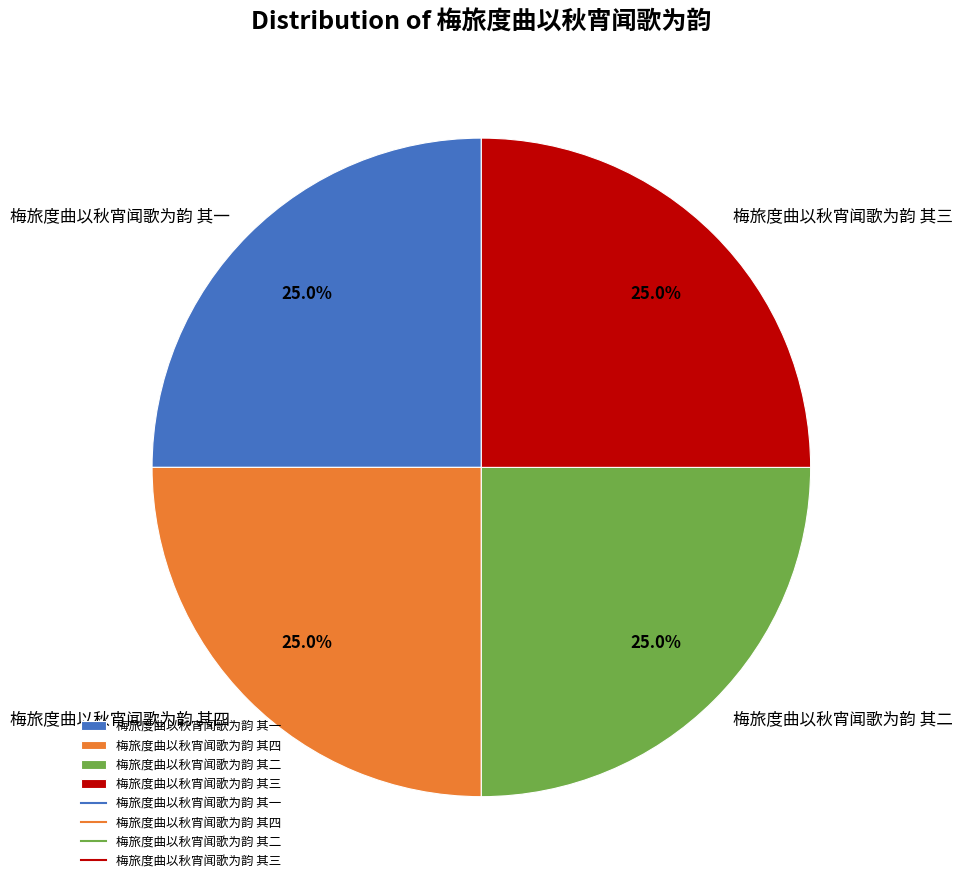

What percentage is NOT represented by 梅旅度曲以秋宵闻歌为韵 其二?

75.0%